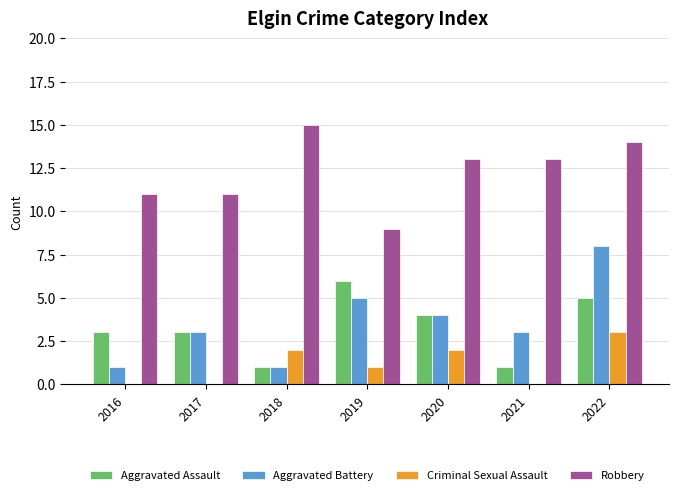

True or false: Robbery has a value of 8 at 2021.

False